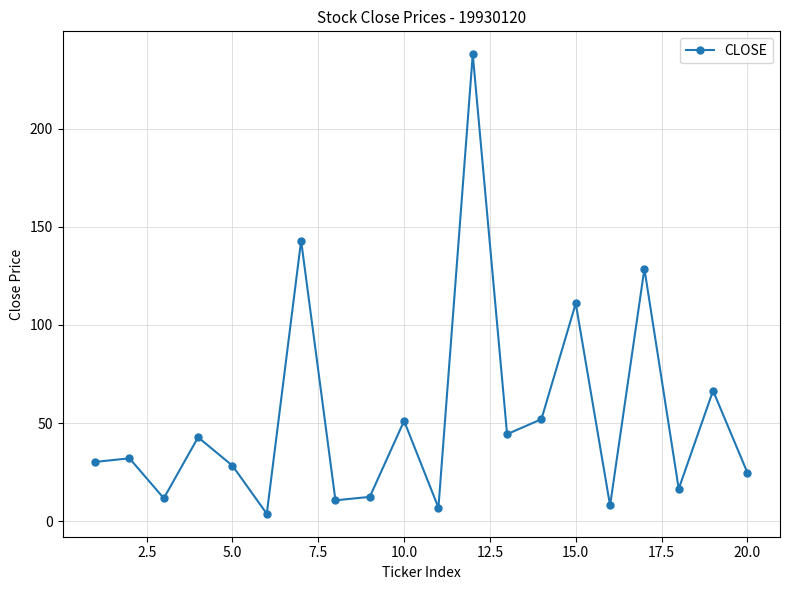

What is the value of the 5th point from the left?

28.3